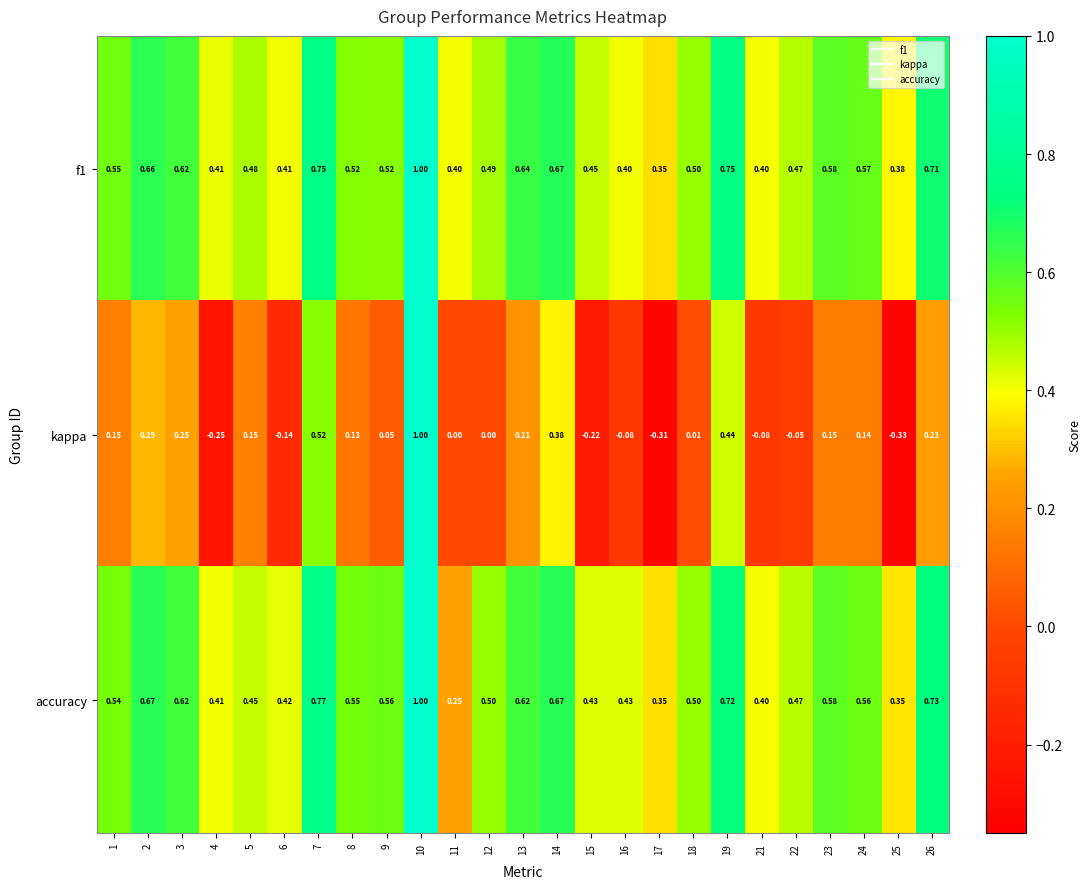

Which series has the widest spread of values?

kappa